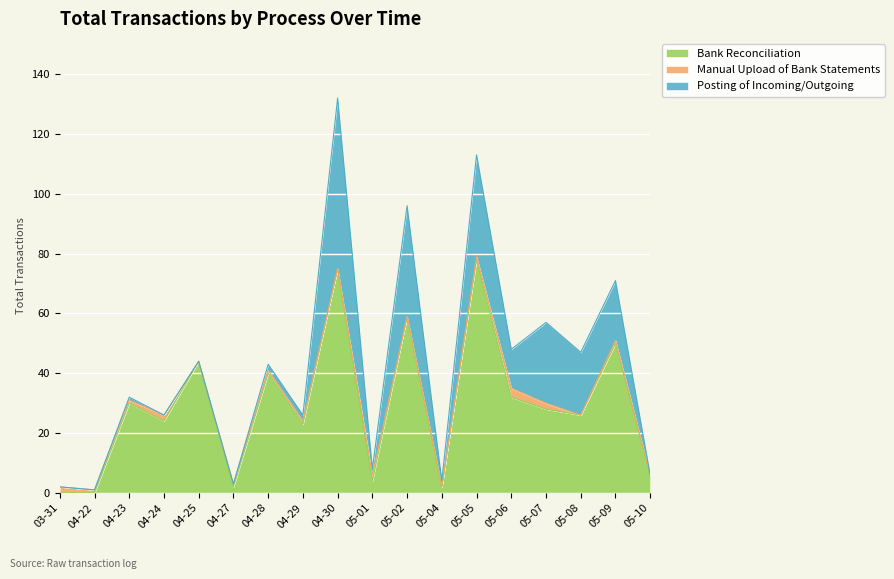

Reading left to right, extract all data points from this chart.

Bank Reconciliation: 0	0	30	24	44	2	40	23	75	4	59	2	78	32	28	26	50	6
Manual Upload of Bank Statements: 2	1	1	2	0	1	1	1	0	2	0	0	1	3	2	0	1	0
Posting of Incoming/Outgoing: 0	0	1	0	0	0	2	2	57	2	37	2	34	13	27	21	20	0